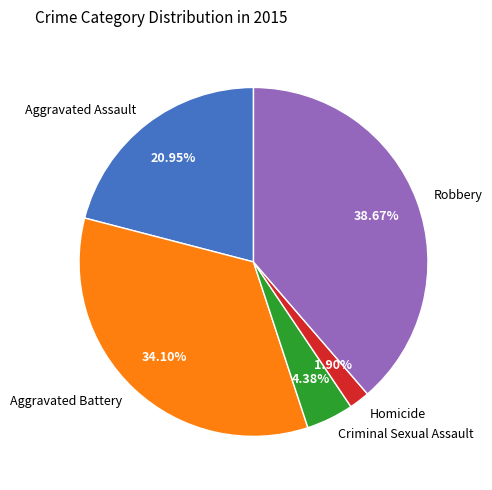

What is the smallest slice in the pie chart?

Homicide